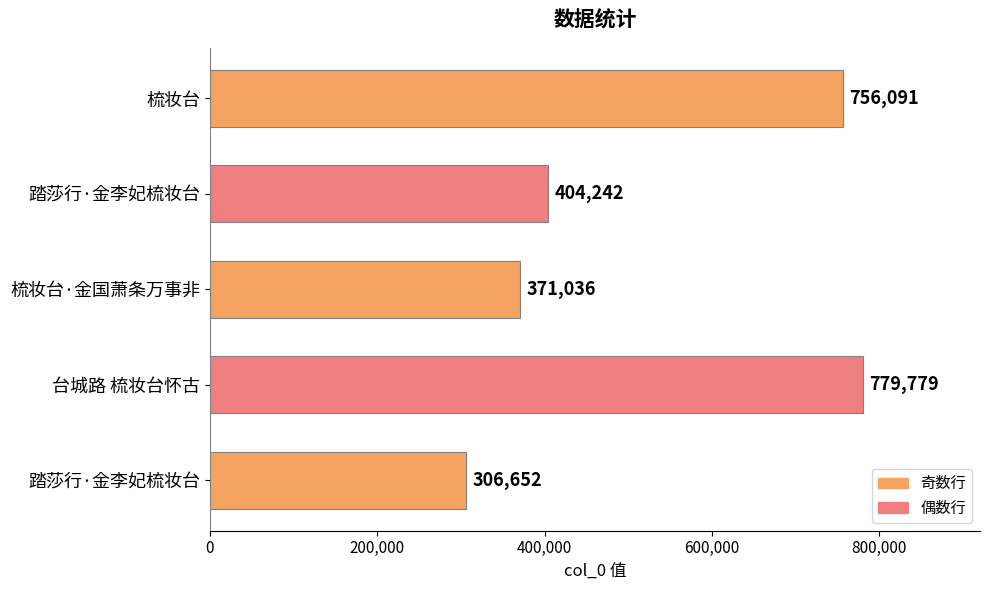

Which label corresponds to the largest value in the chart?

台城路 梳妆台怀古